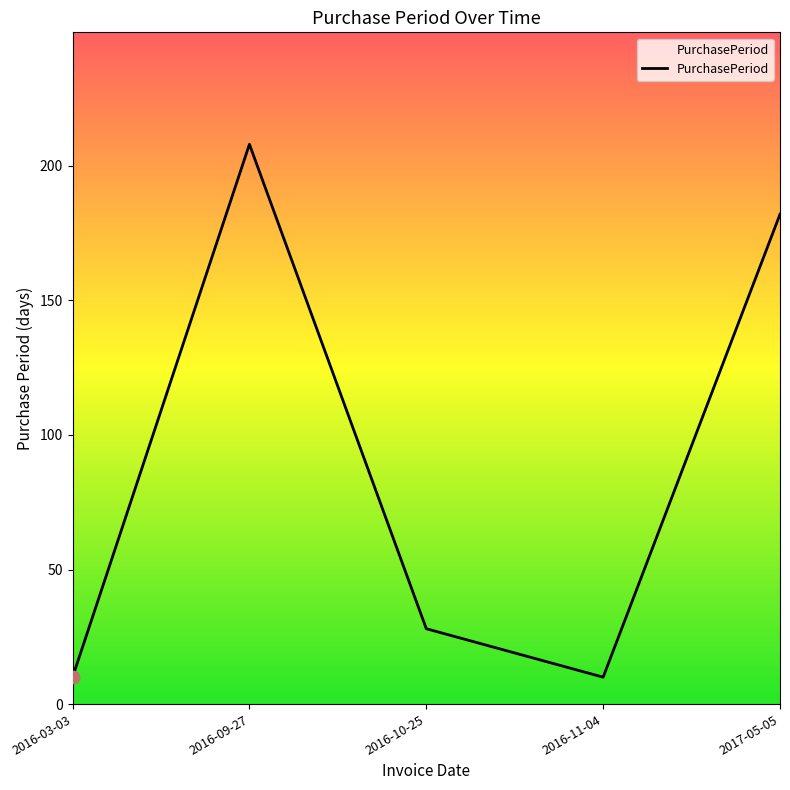

Which has a higher value, 2016-11-04 or 2016-10-25?

2016-10-25